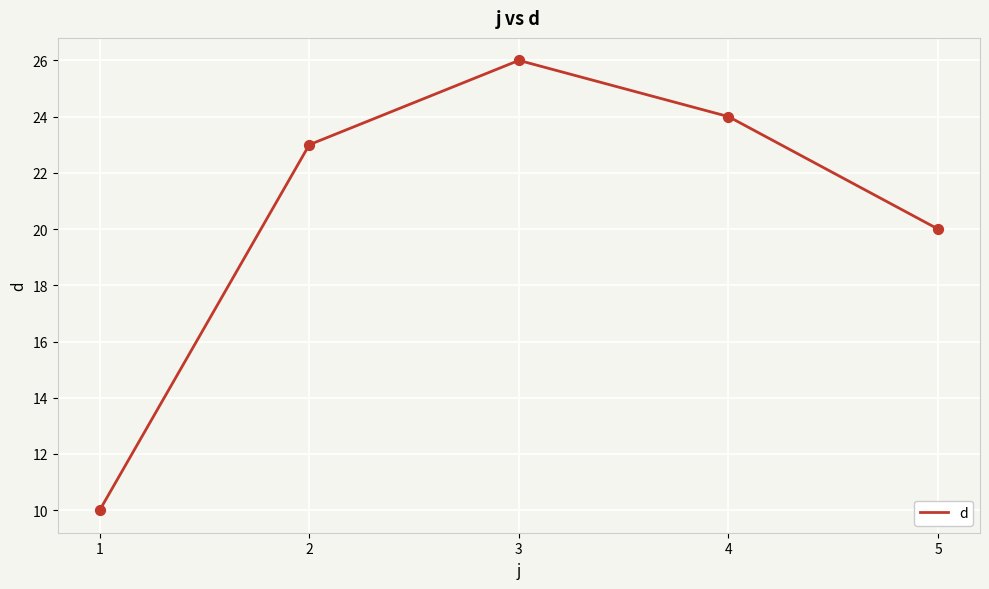

What is the change in value from 1 to 5?

+10